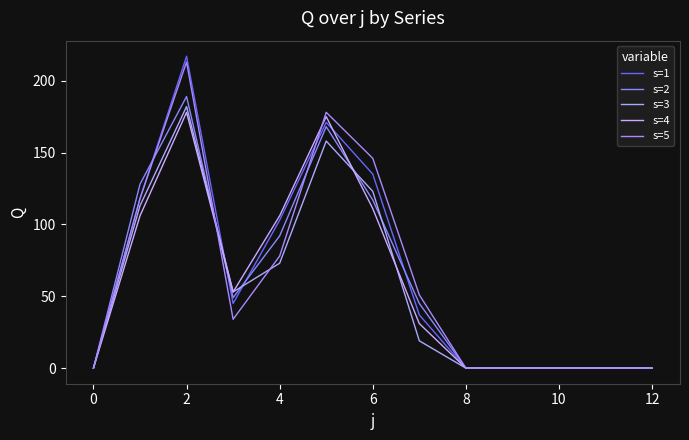

Is this an area chart (filled region under the line)?

No